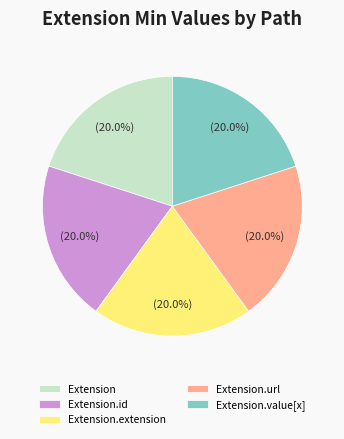

Is there any slice that represents more than half of the pie?

No